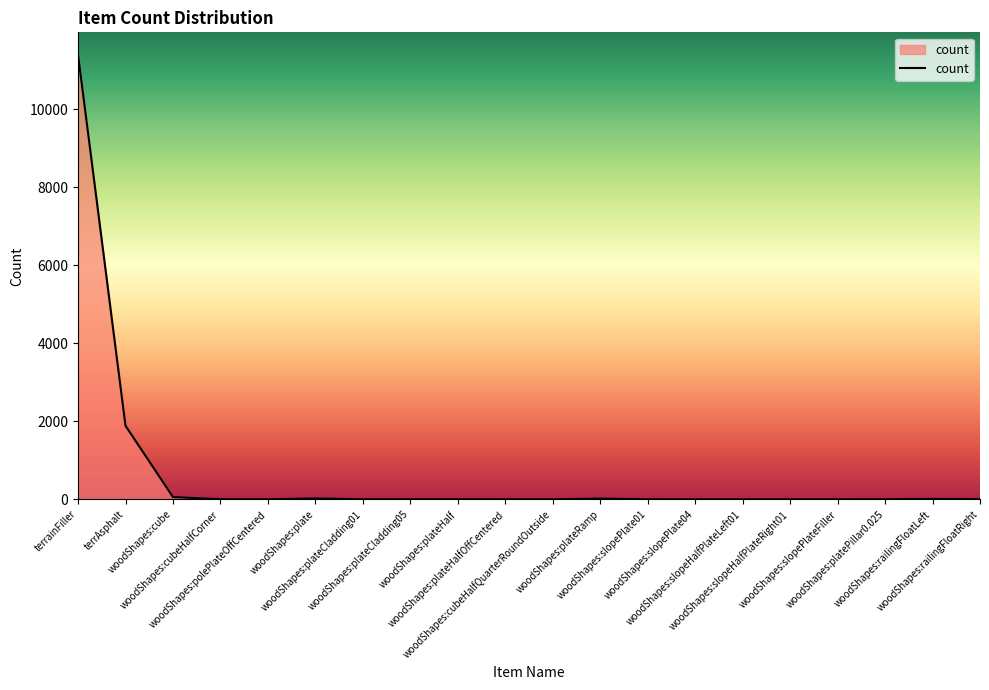

Which category has the highest value across all series?

terrainFiller